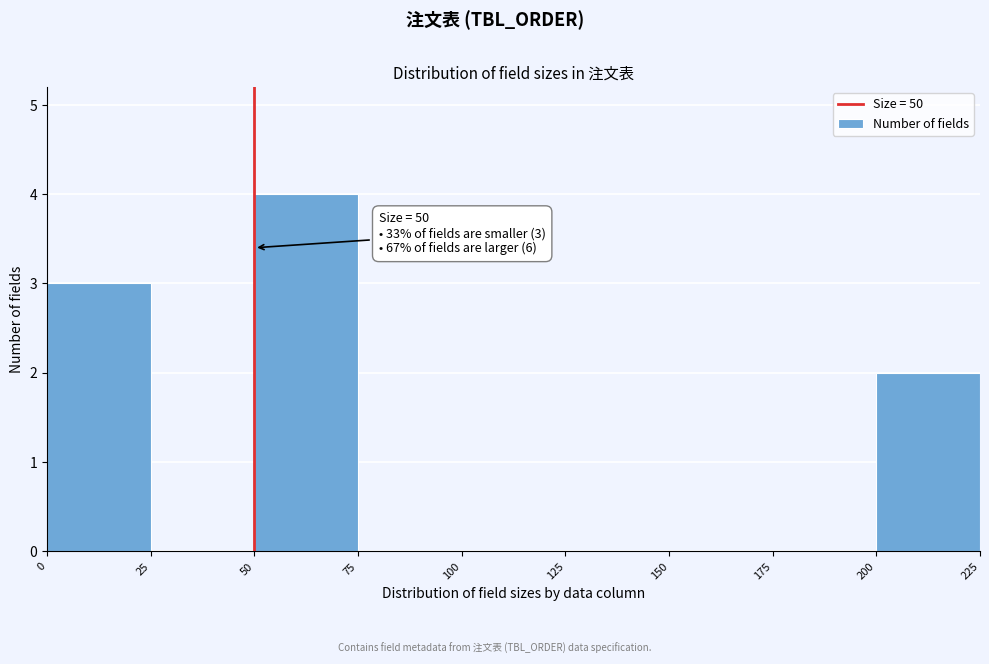

Which range on the x-axis has the tallest bar?

50 to 75